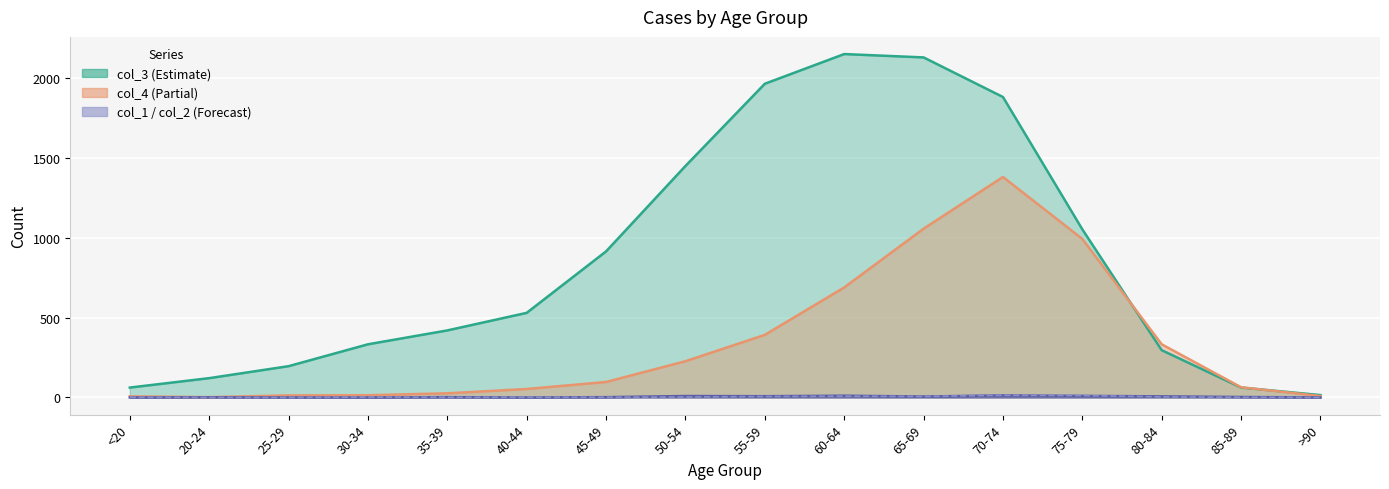

True or false: col_1 (Forecast) has a value of 3 at 55-59.

False